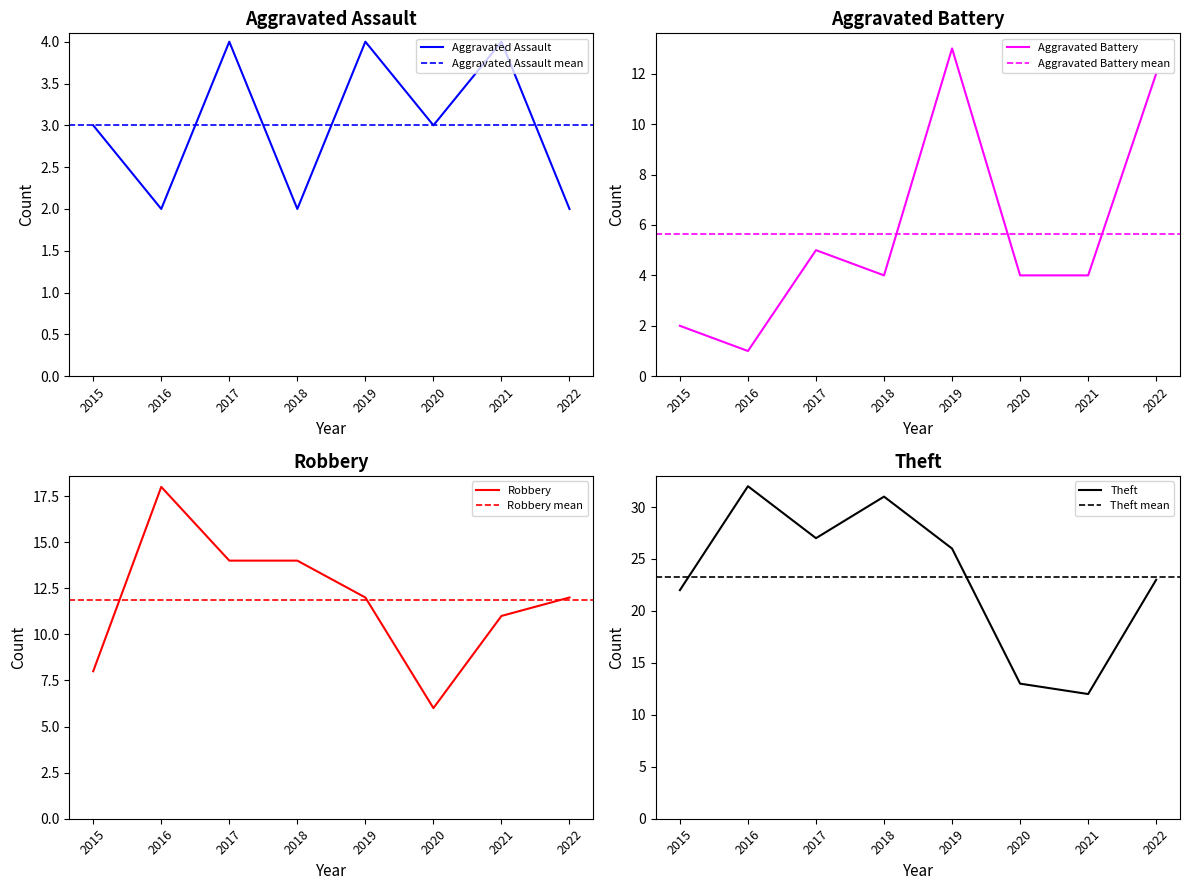

What is the difference between the maximum and second lowest values in the Aggravated Battery series?

11